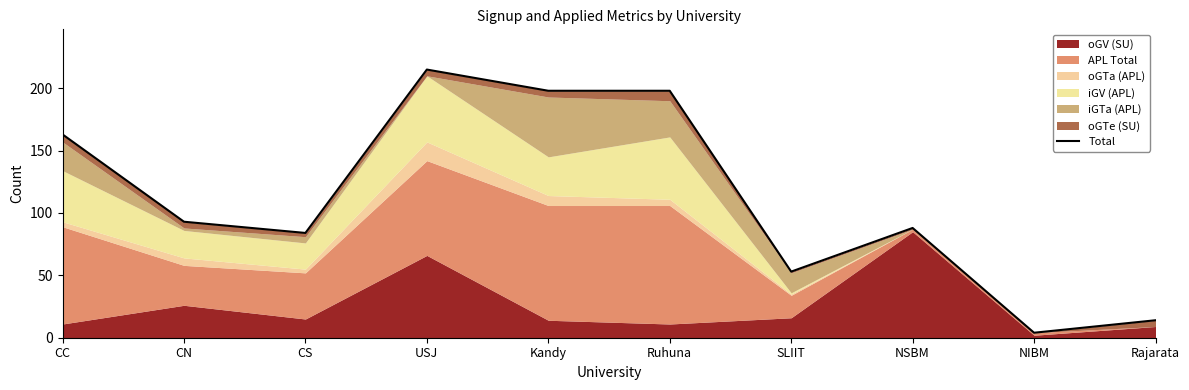

List the labels in order of value, smallest first.

NIBM, Rajarata, SLIIT, CS, NSBM, CN, CC, Kandy, Ruhuna, USJ